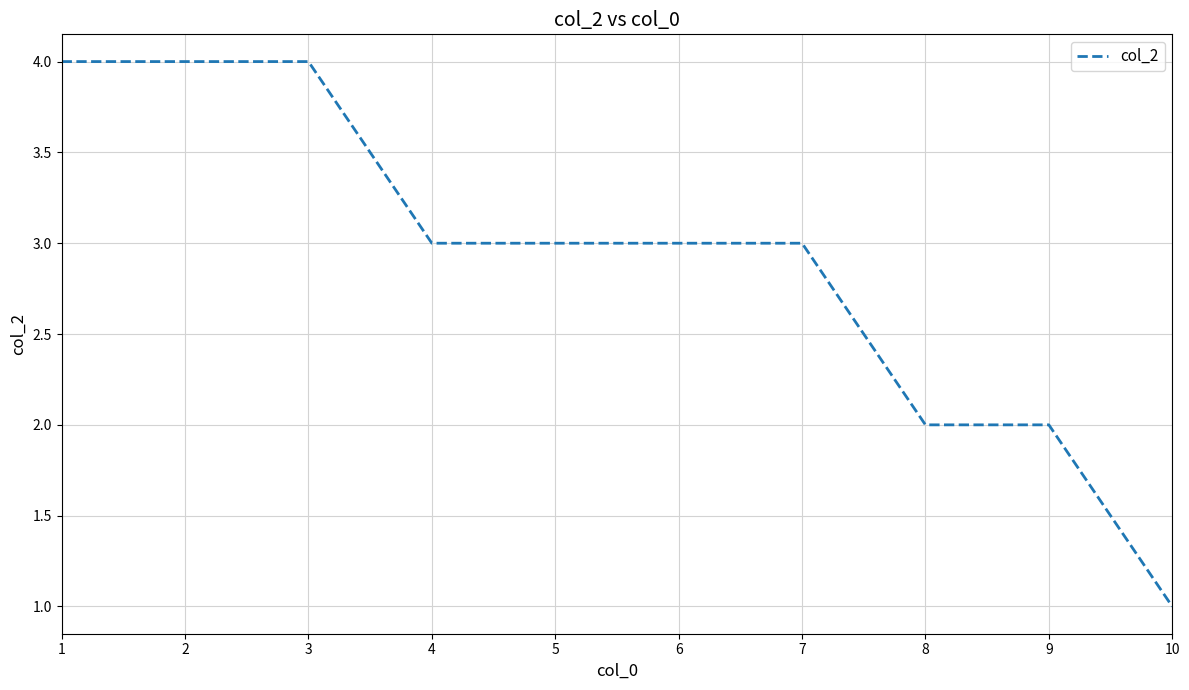

The chart shows a value of 3 at 5. True or false?

True